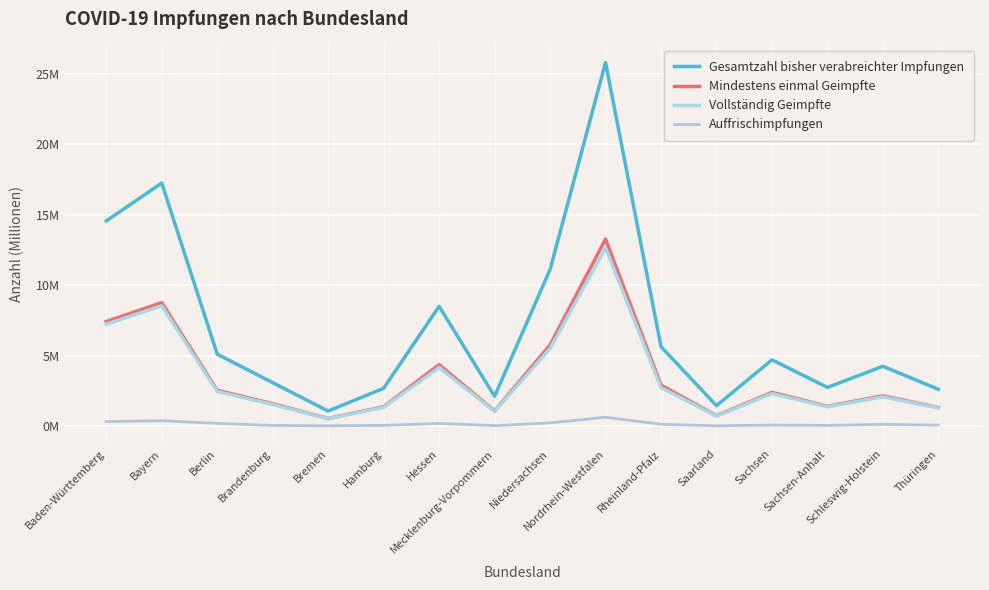

How many interior local valleys does the Vollständig Geimpfte series have?

4